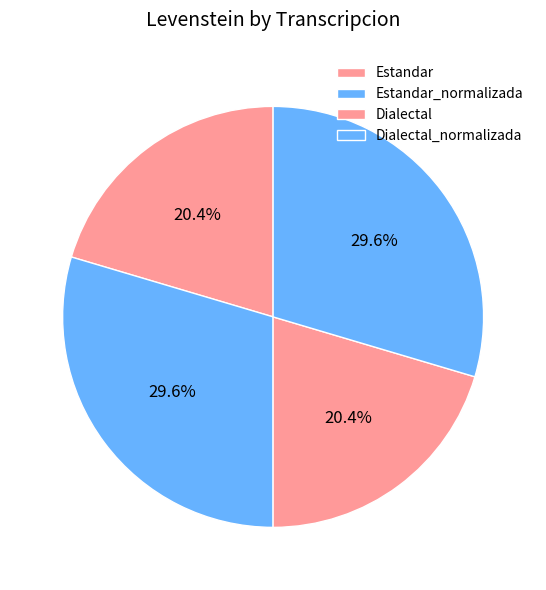

What is the total percentage of Estandar_normalizada and Estandar?

50.0%